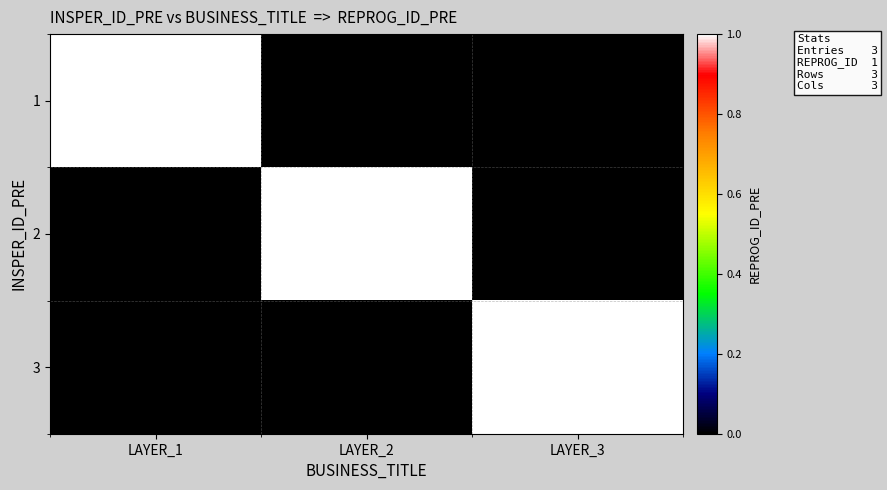

Which label corresponds to the largest value in the chart?

LAYER_1